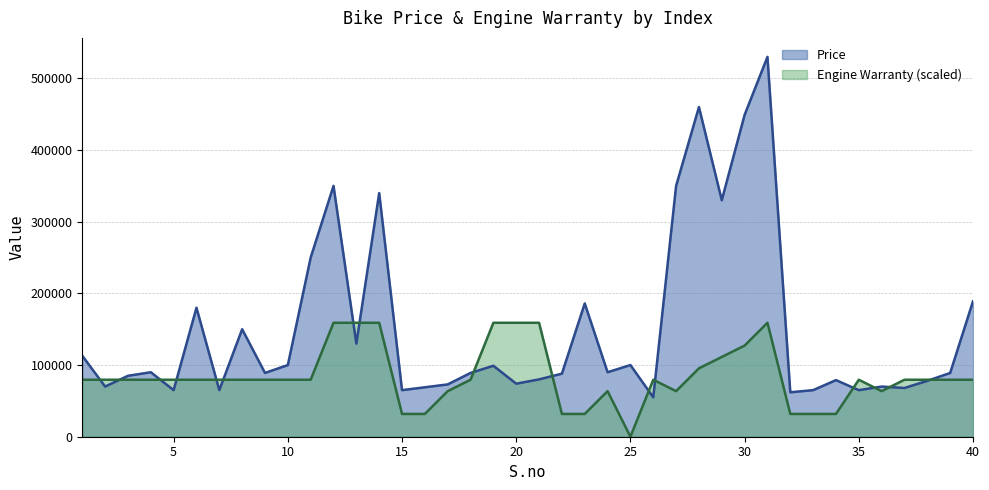

At which label is Engine_warranty closest to 79499?

1